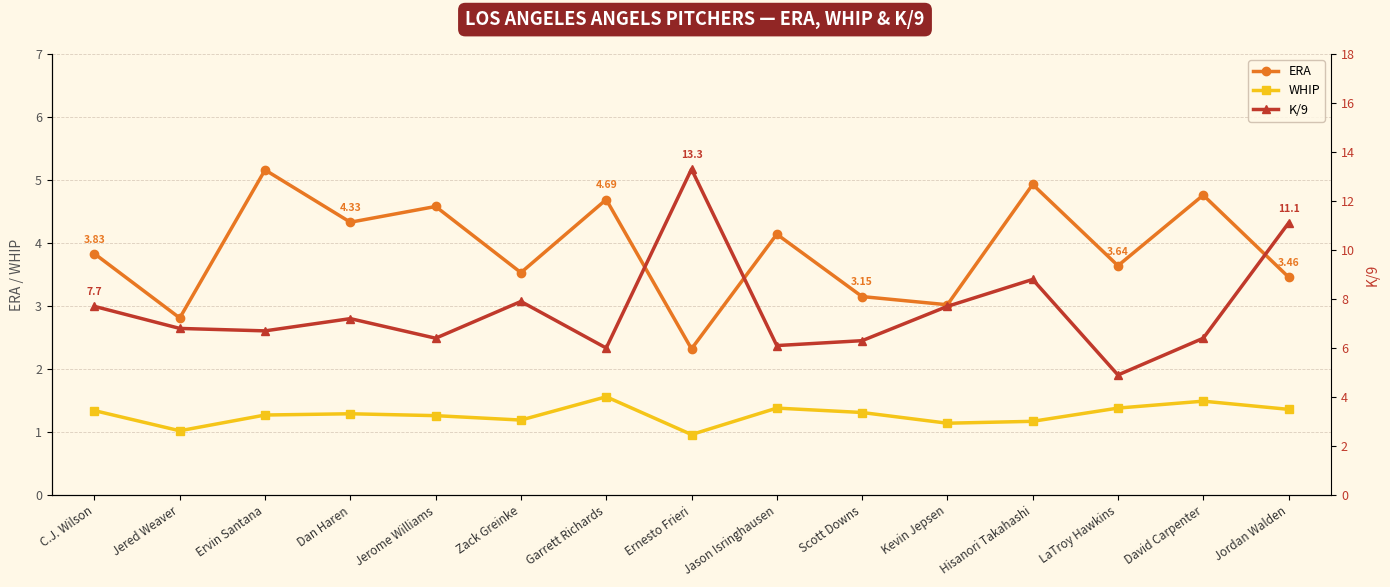

Where is the first local minimum for ERA?

Jered Weaver